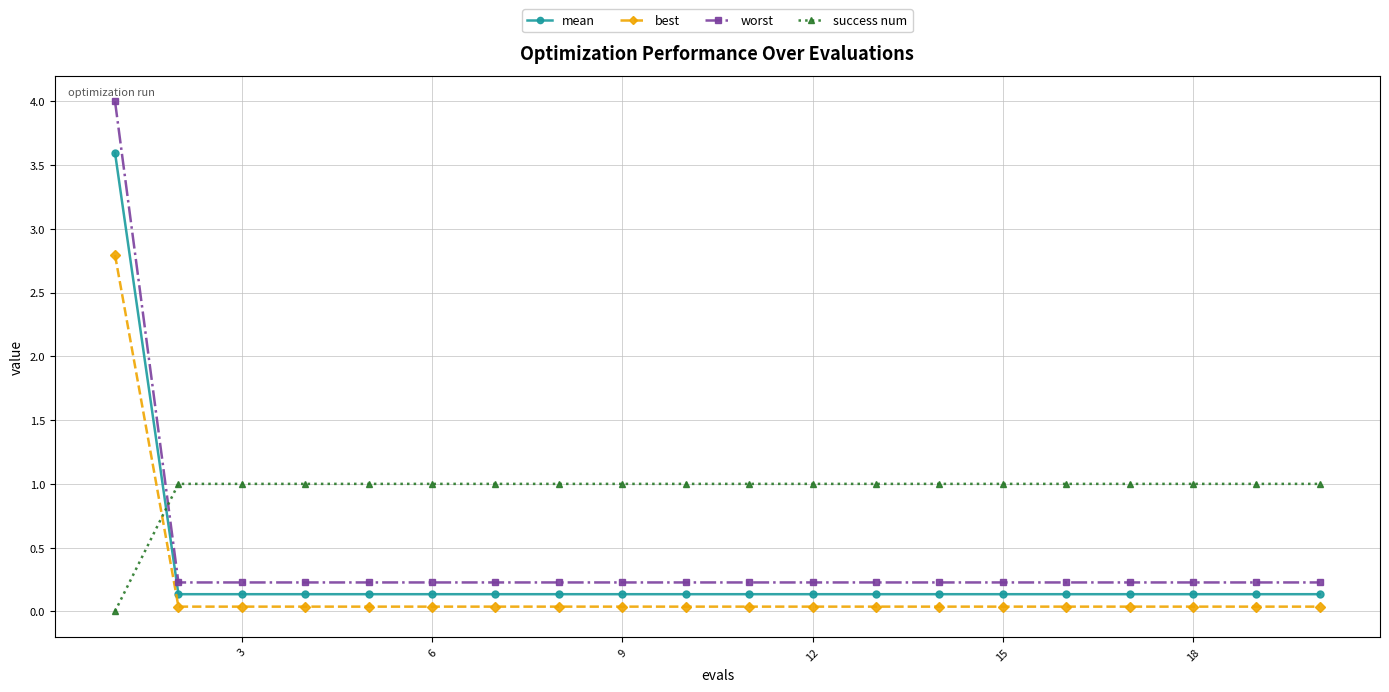

List the series in order of their peak value, highest first.

worst, mean, best, success num